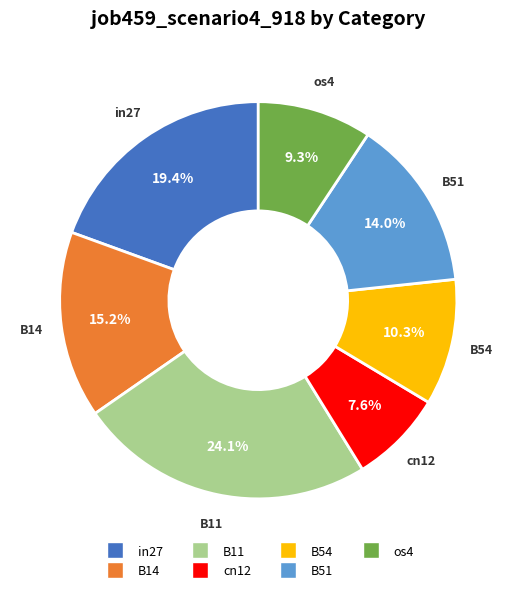

Which category has the smallest portion of the pie?

cn12